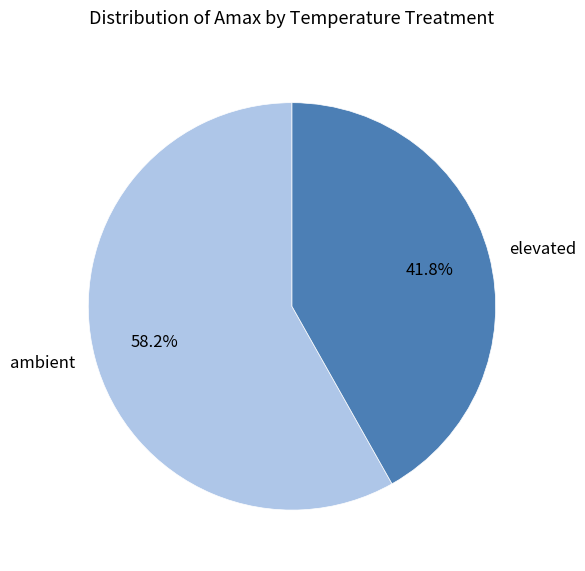

Combined, what portion of the pie is elevated and ambient?

100.0%